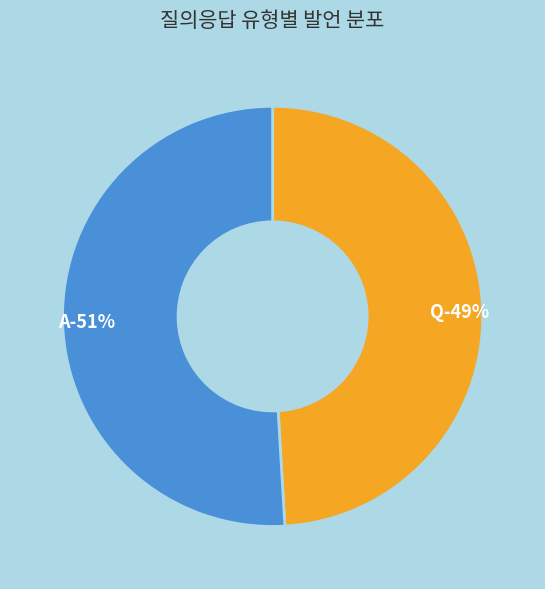

To the nearest percent, what is the combined percentage of Q and A?

100%